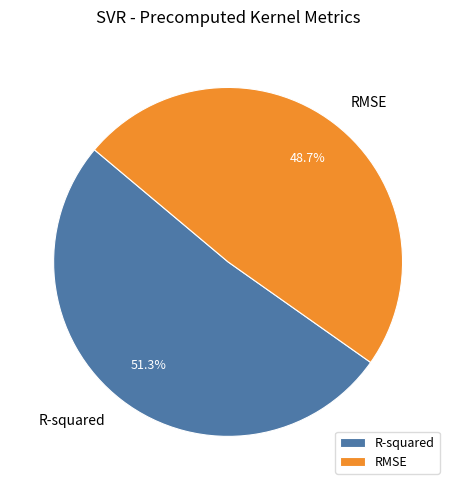

True or false: R-squared accounts for 45% of the total.

False